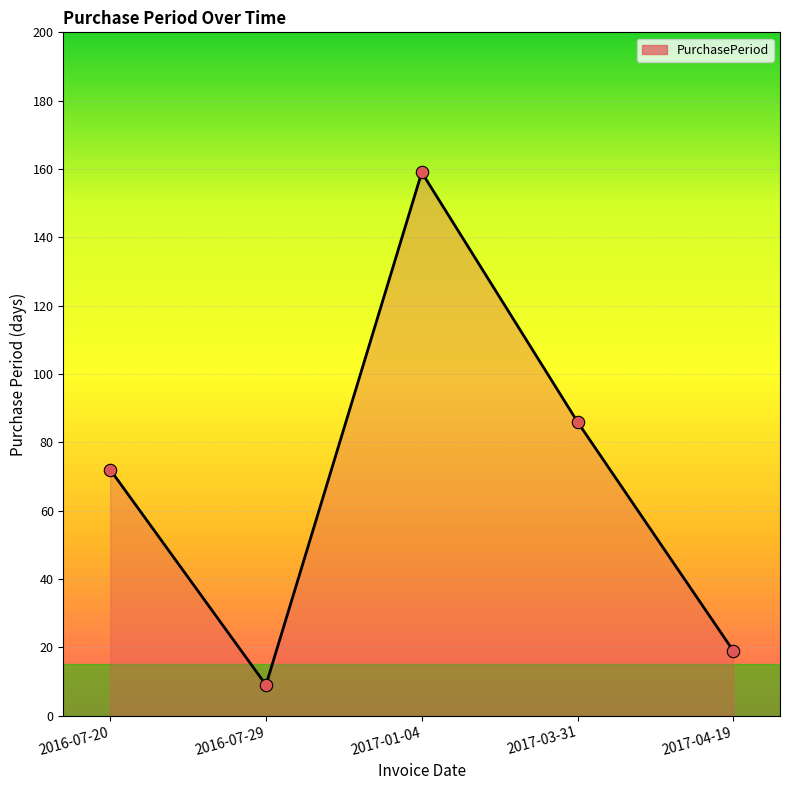

What is the change in value from 2017-01-04 to 2017-04-19?

-140